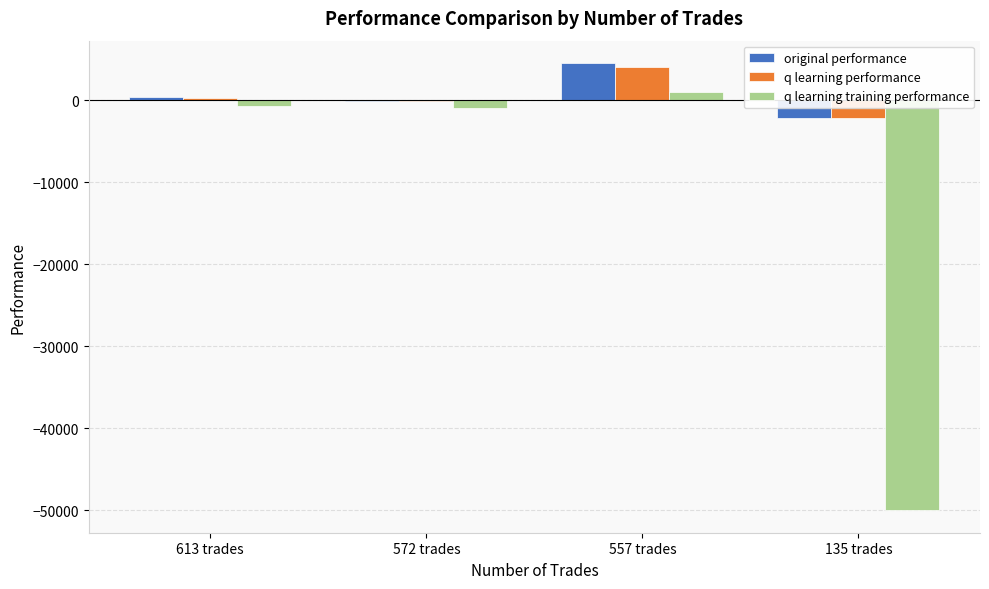

How many data points does each series have?

4